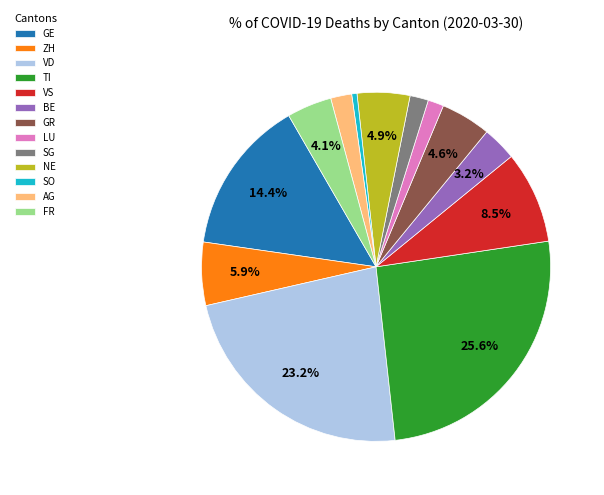

What is the largest slice in the pie chart?

TI